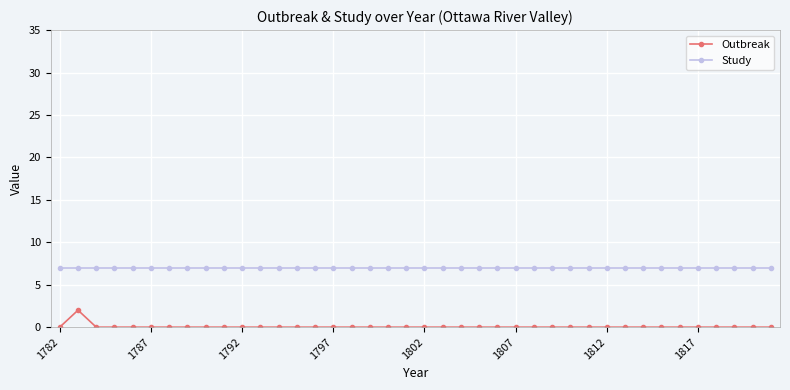

What are all the series names shown in the legend?

Outbreak, Study